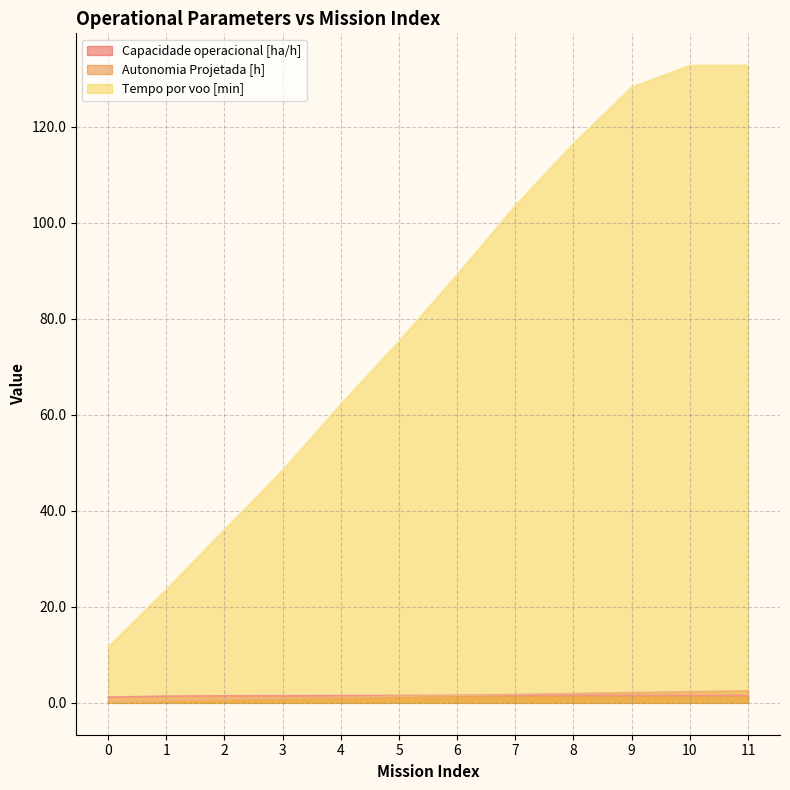

What are all the series names shown in the legend?

Capacidade operacional [ha/h], Autonomia Projetada [h], Tempo por voo [min]